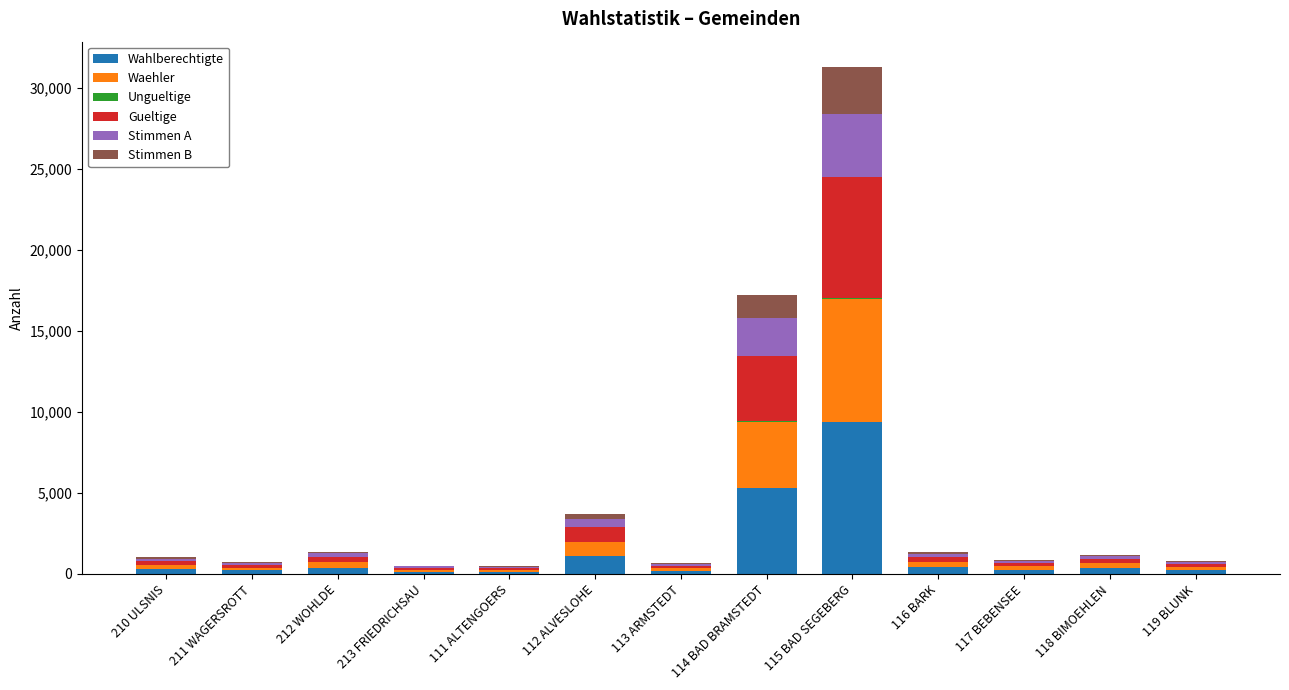

At which category is the sum across all series the highest?

115 BAD SEGEBERG